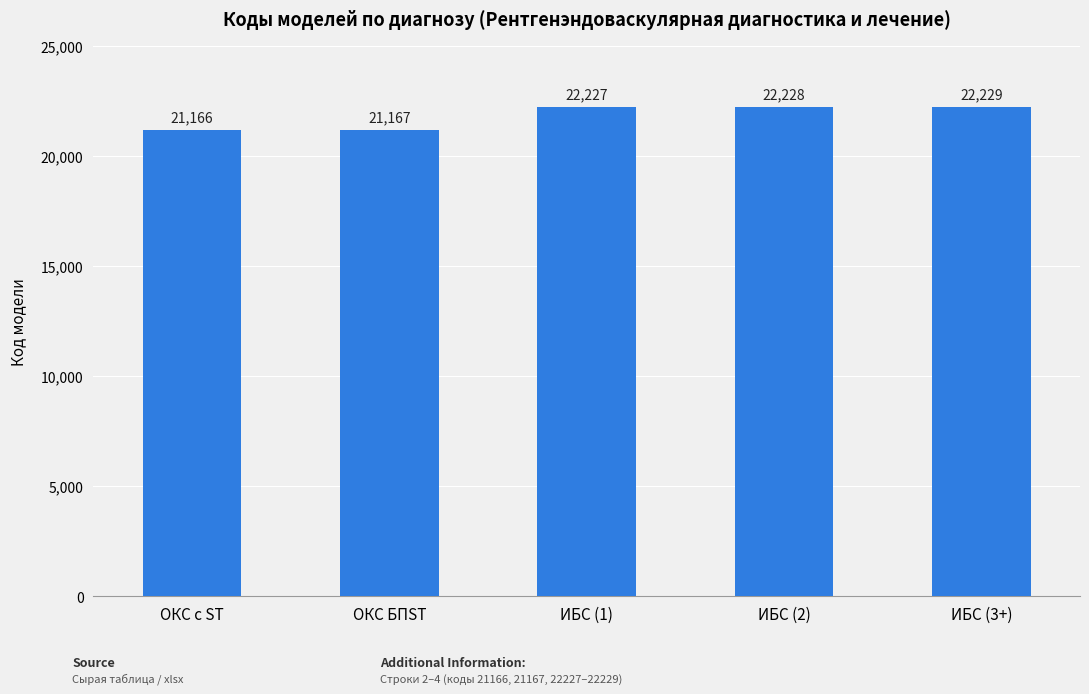

What is the ratio of the value at ИБС (1) to the value at ОКС с ST?

1.1